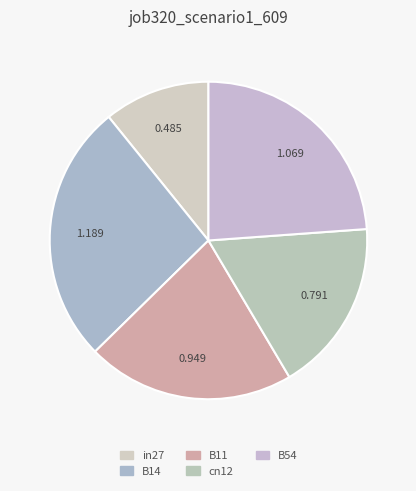

How many segments does this pie chart have?

5